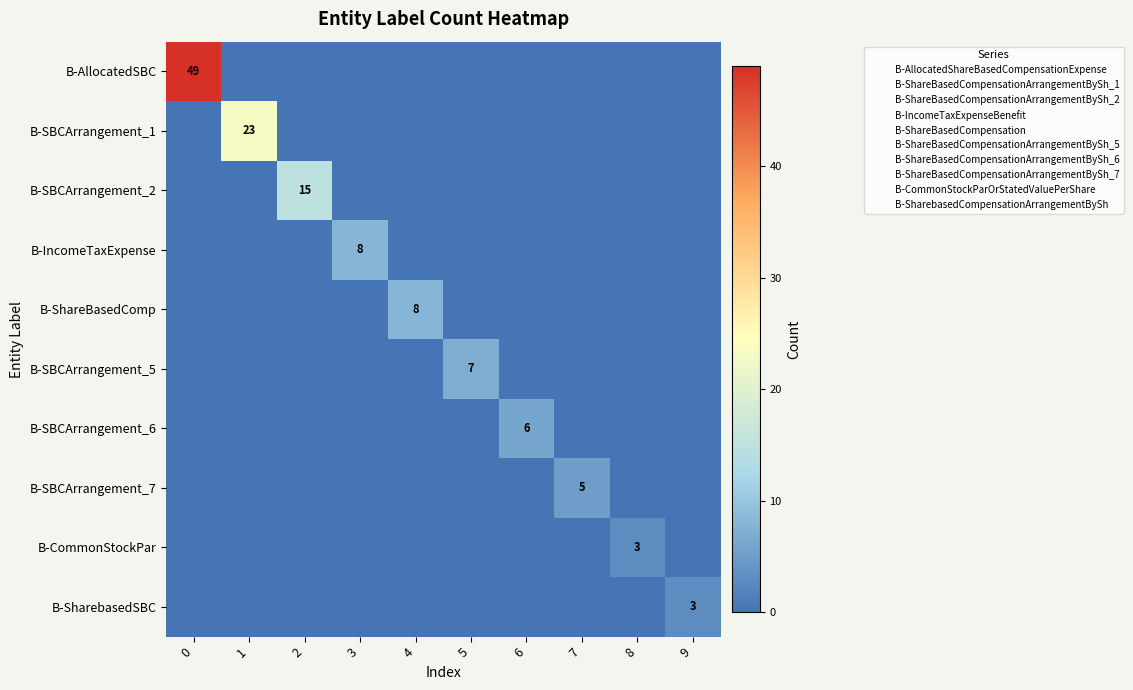

True or false: B-AllocatedSBC has a value of 20 at 1.

False